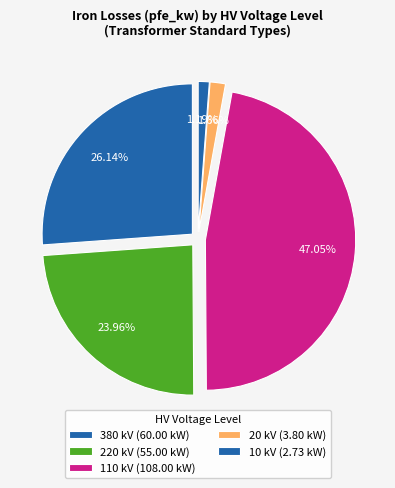

Is it true that 10 is 1% of the pie?

False